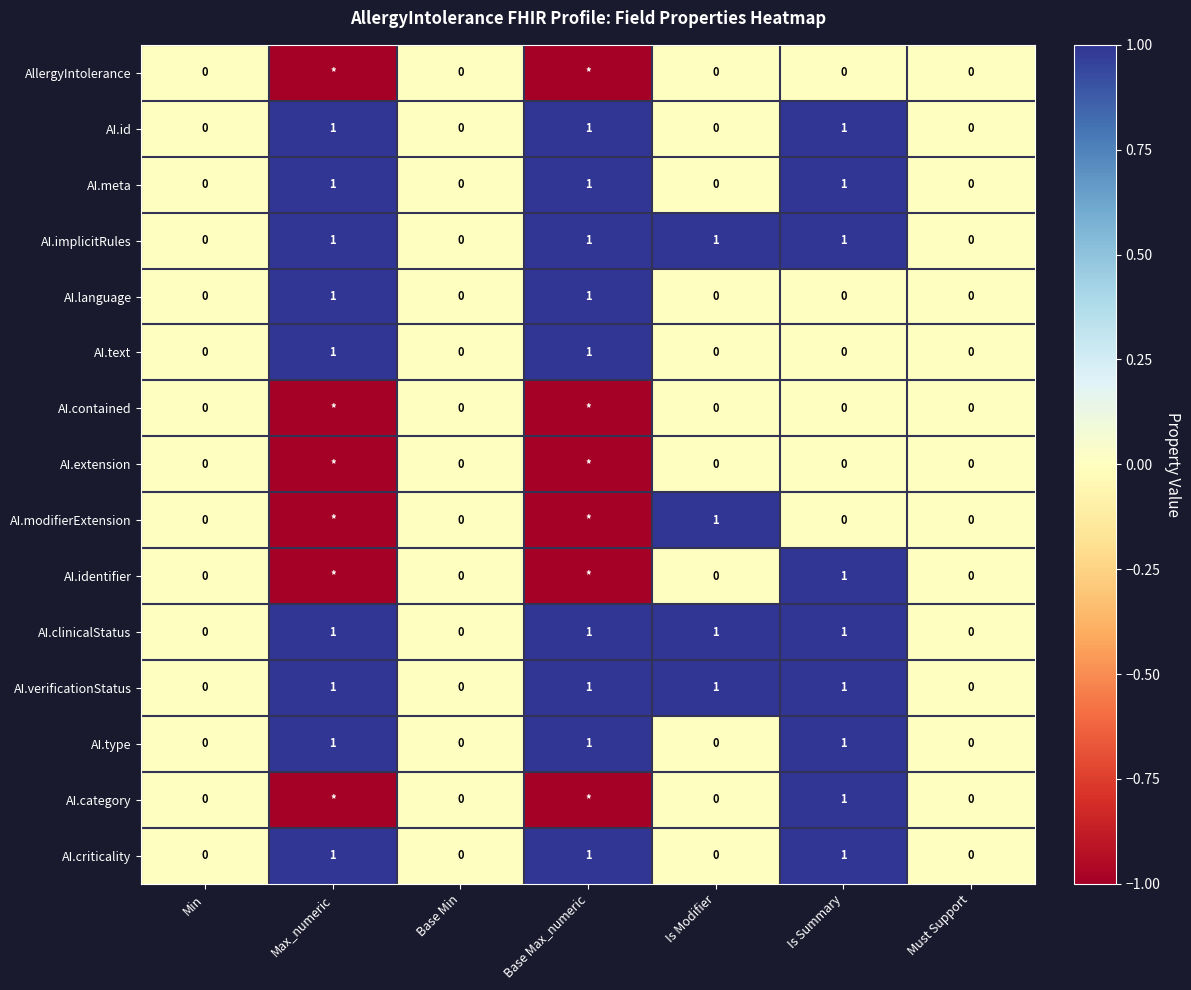

The value of AI.criticality at Is Modifier is 0. True or false?

True